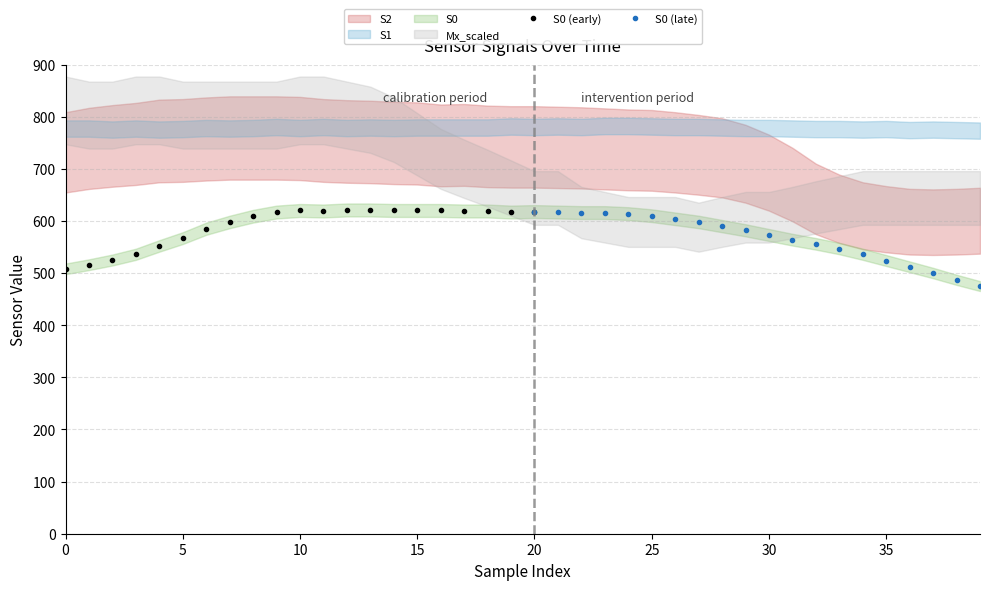

How many intersections are there between S0 and col_0_scaled?

1